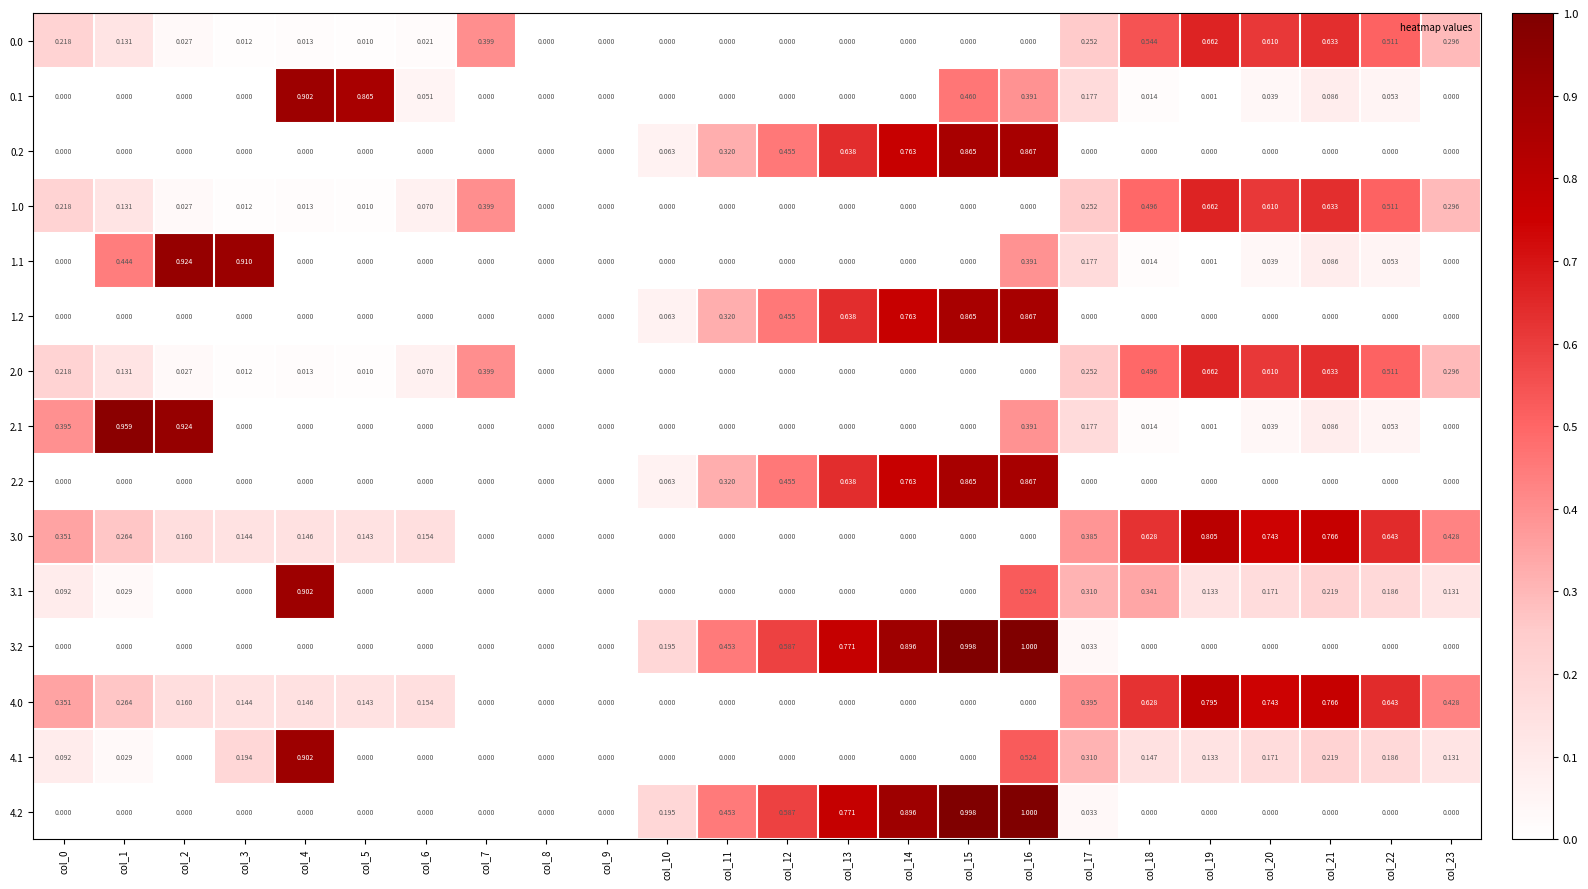

Is the value of 4.0 at col_2 greater than the value of 3.2 at col_13?

No